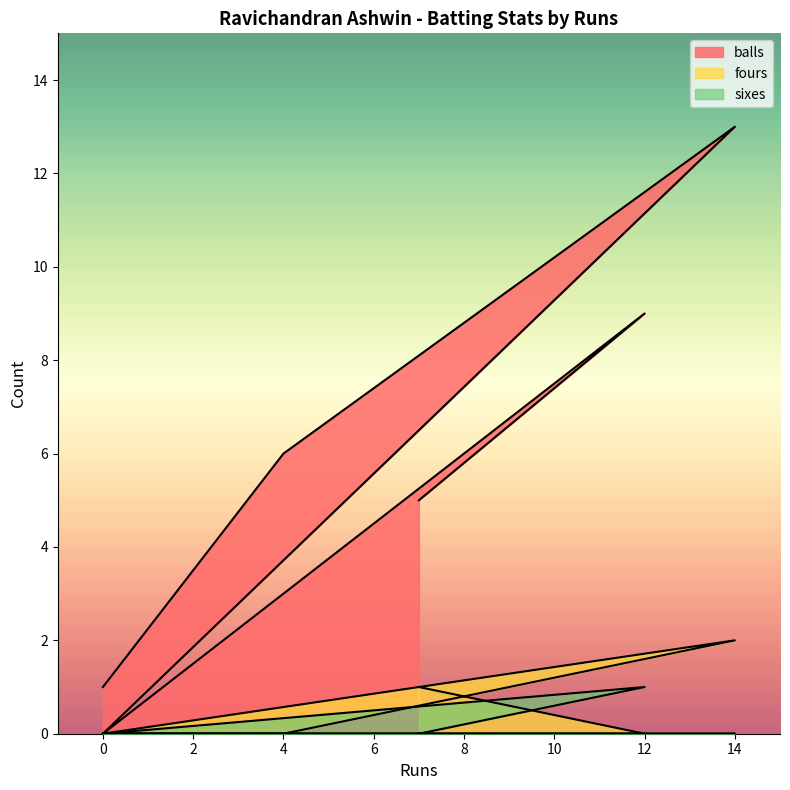

What is the highest value of the balls series?

13